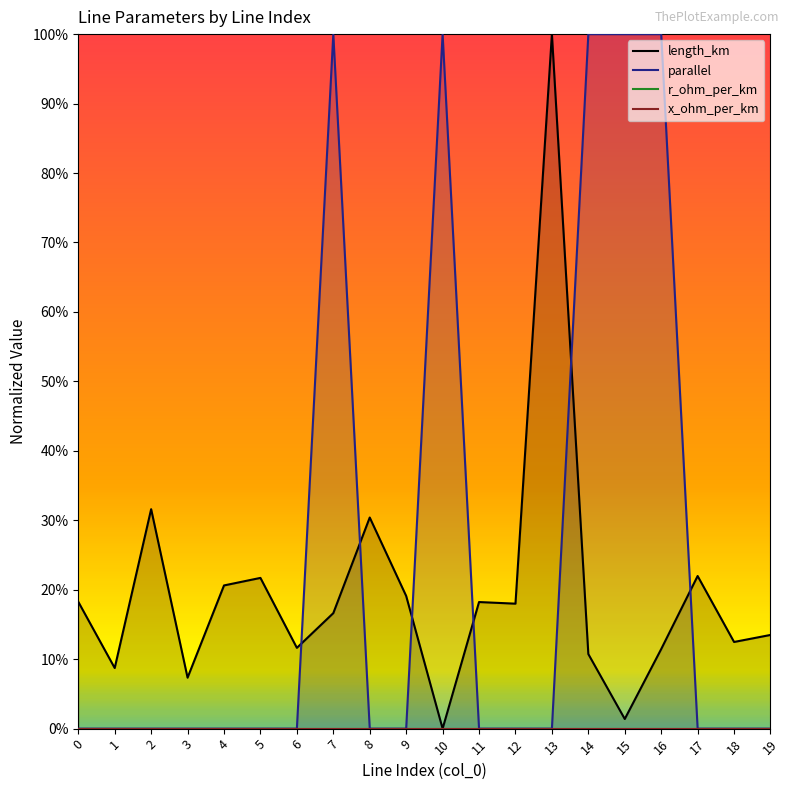

Which series has the widest spread of values?

length_km